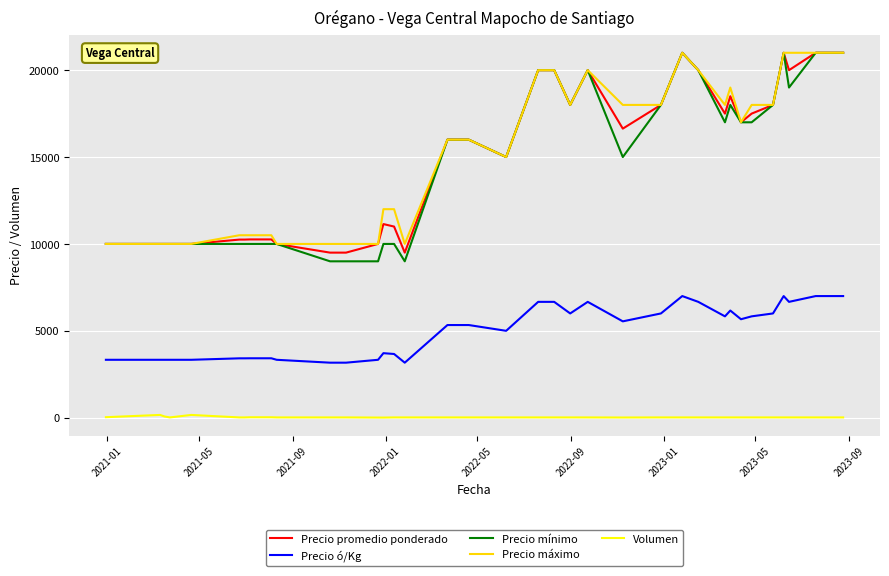

What are all the series names shown in the legend?

Precio promedio ponderado, Precio ó/Kg, Precio mínimo, Precio máximo, Volumen